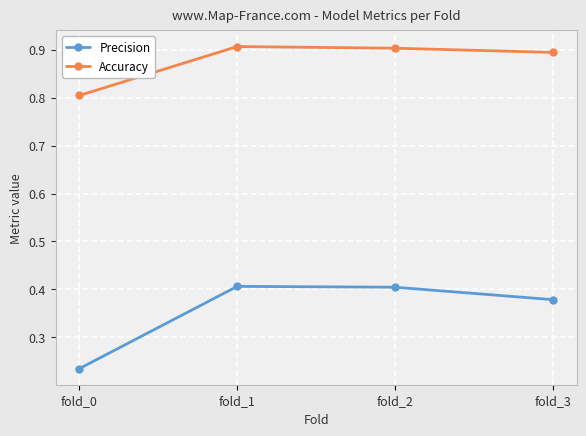

Which label corresponds to the smallest value in the chart?

fold_0